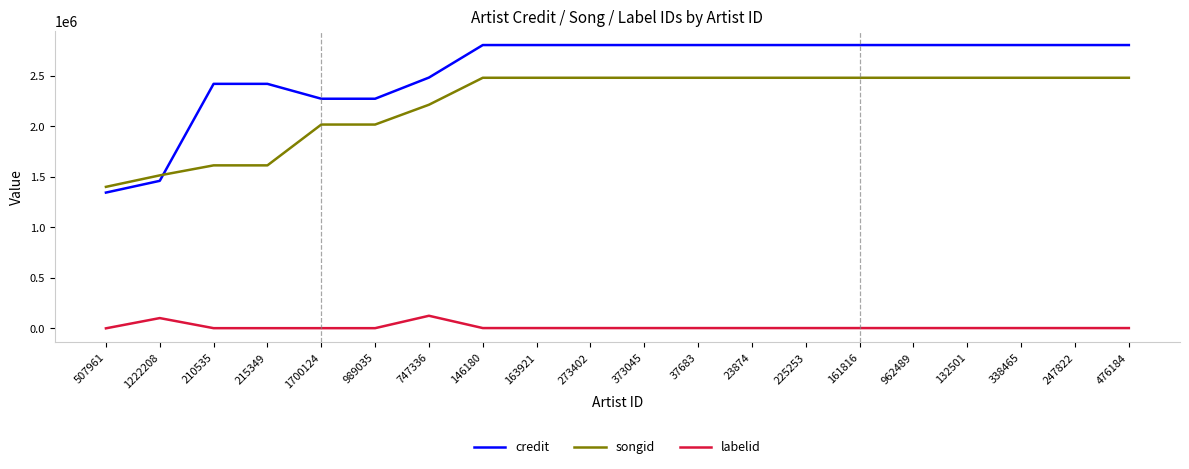

Between 1222208 and 962489, which series saw the biggest shift?

credit